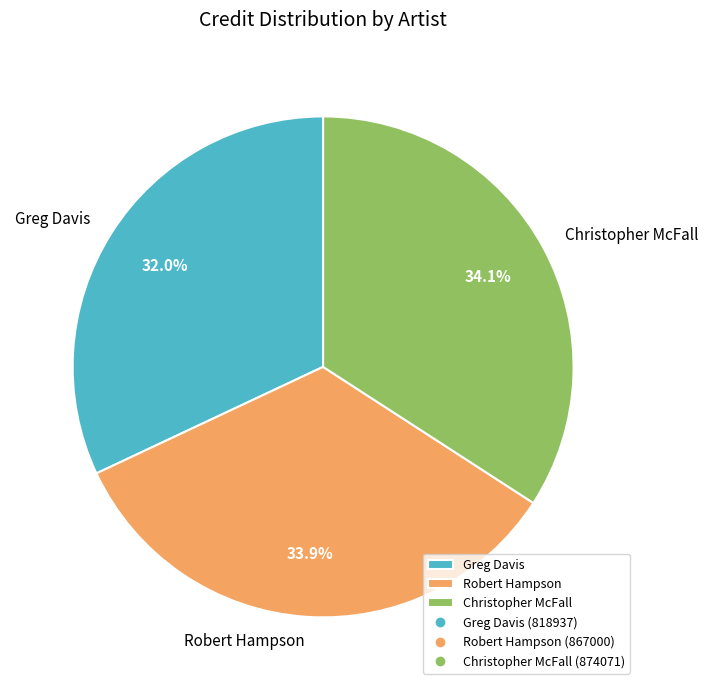

What is the smallest slice in the pie chart?

Greg Davis